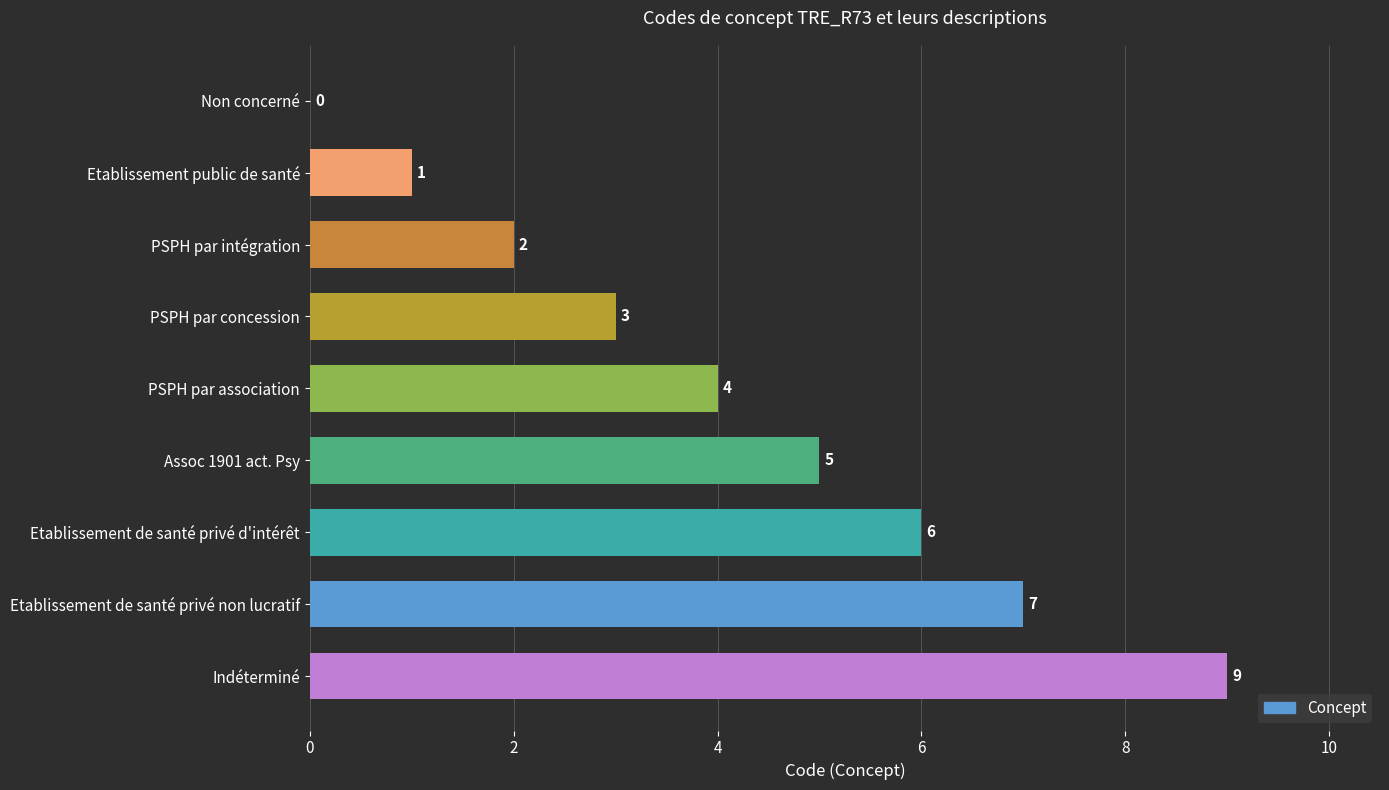

What is the sum of the values at Assoc 1901 act. Psy and PSPH par association?

9